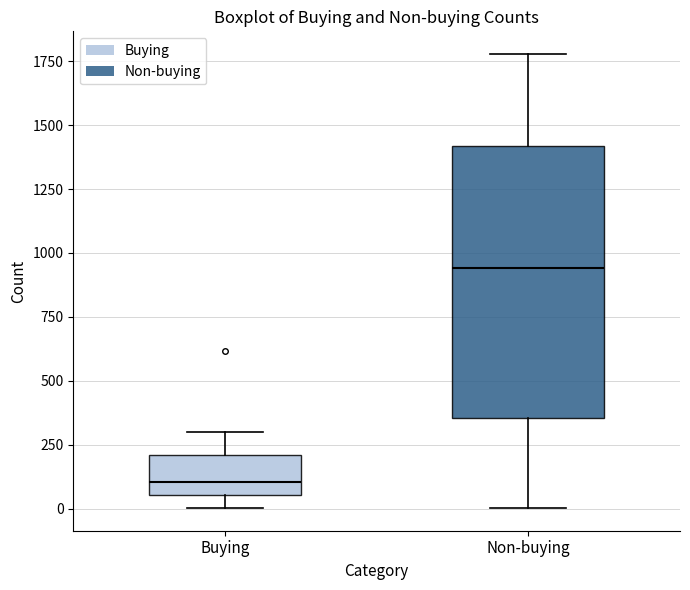

Which box's median line is the highest?

Non-buying